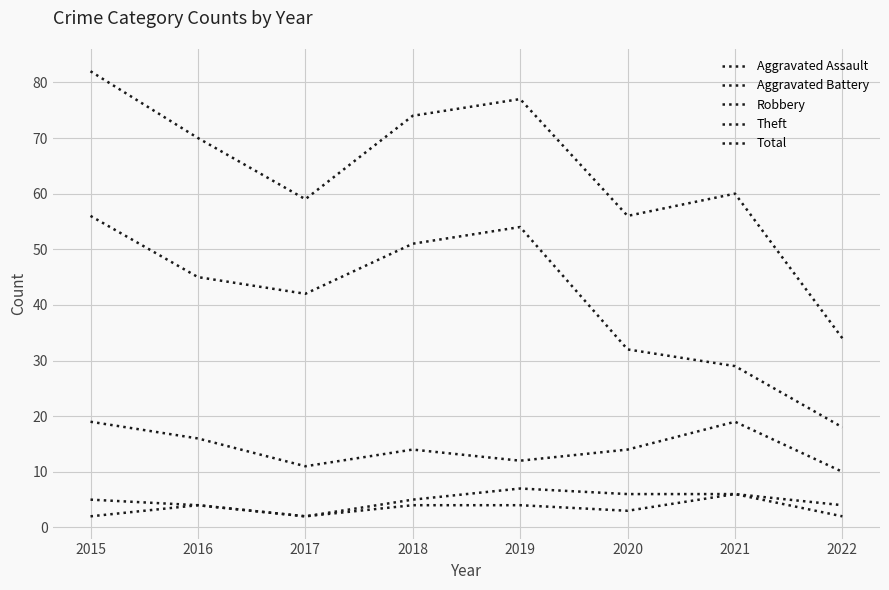

List the series in order of their peak value, highest first.

Total, Theft, Robbery, Aggravated Battery, Aggravated Assault